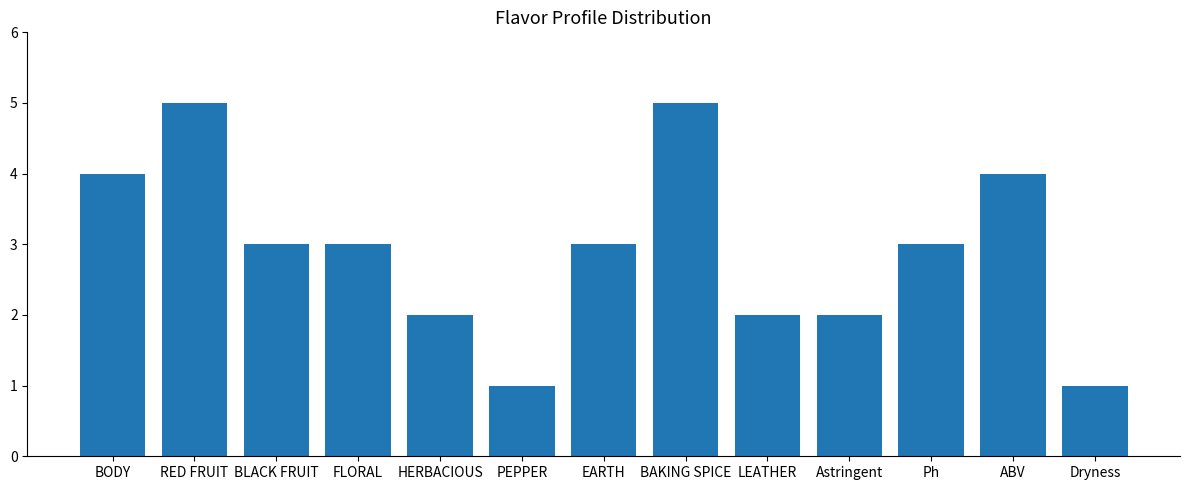

Are the bars grouped side by side (vs. stacked)?

No